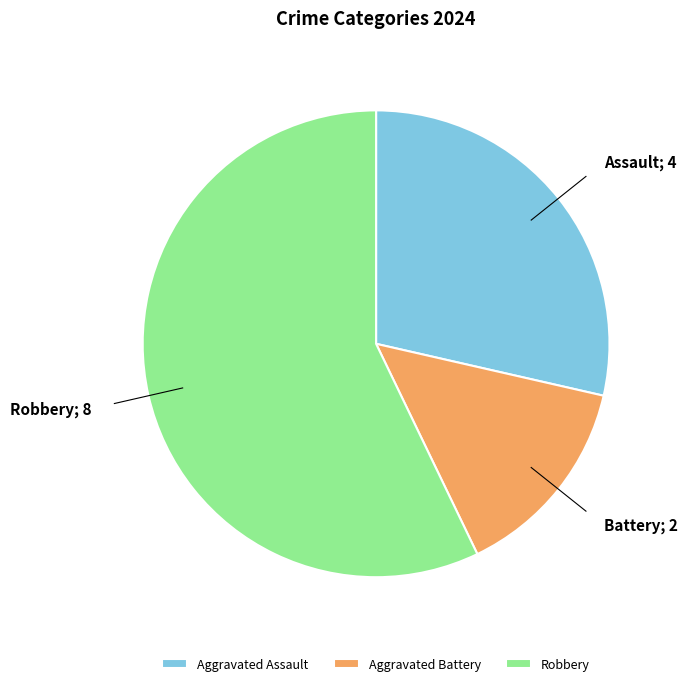

Which has a higher value, Aggravated Battery or Robbery?

Robbery